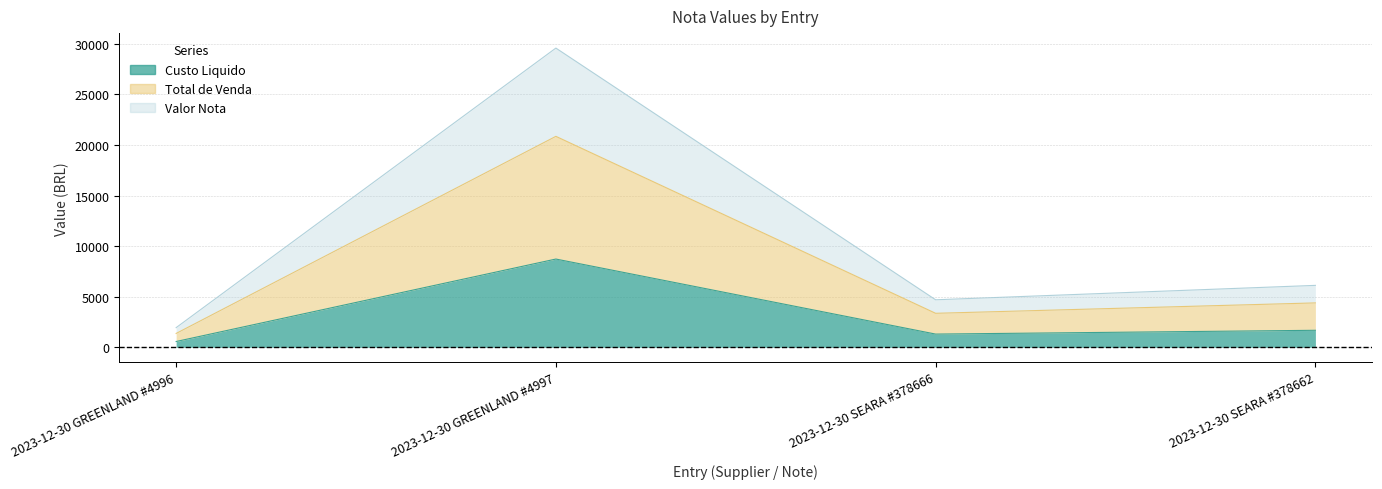

True or false: Valor Nota and Total de Venda cross at least once.

False